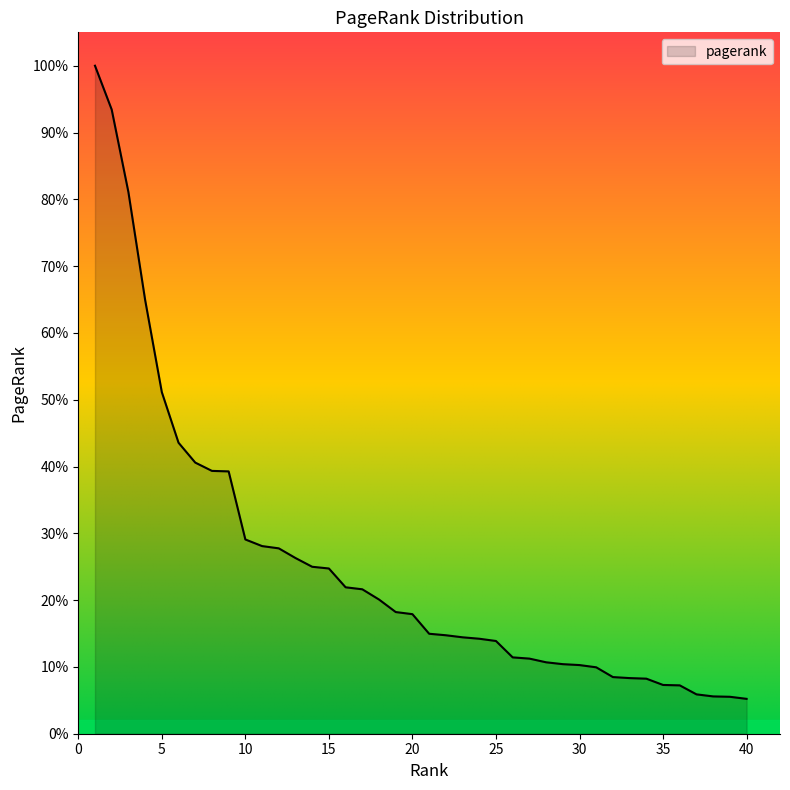

Does the chart display data point markers on the line(s)?

No